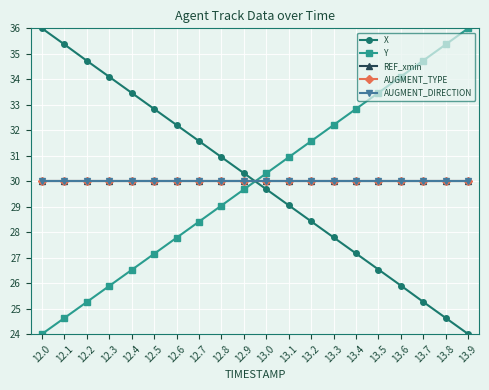

Is this an area chart (filled region under the line)?

No